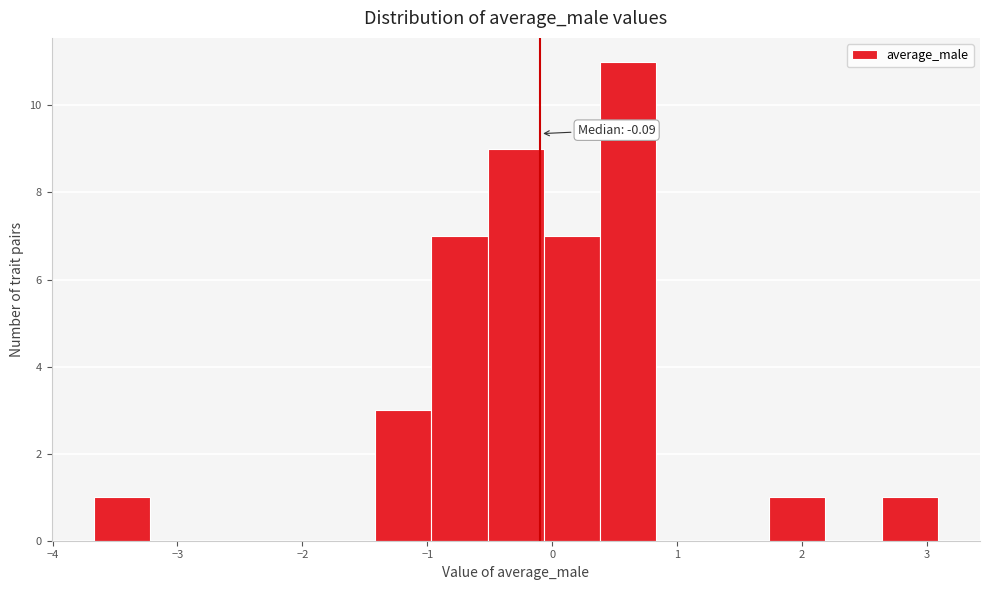

Over which range of the x-axis is the bar tallest?

0.4 to 0.8